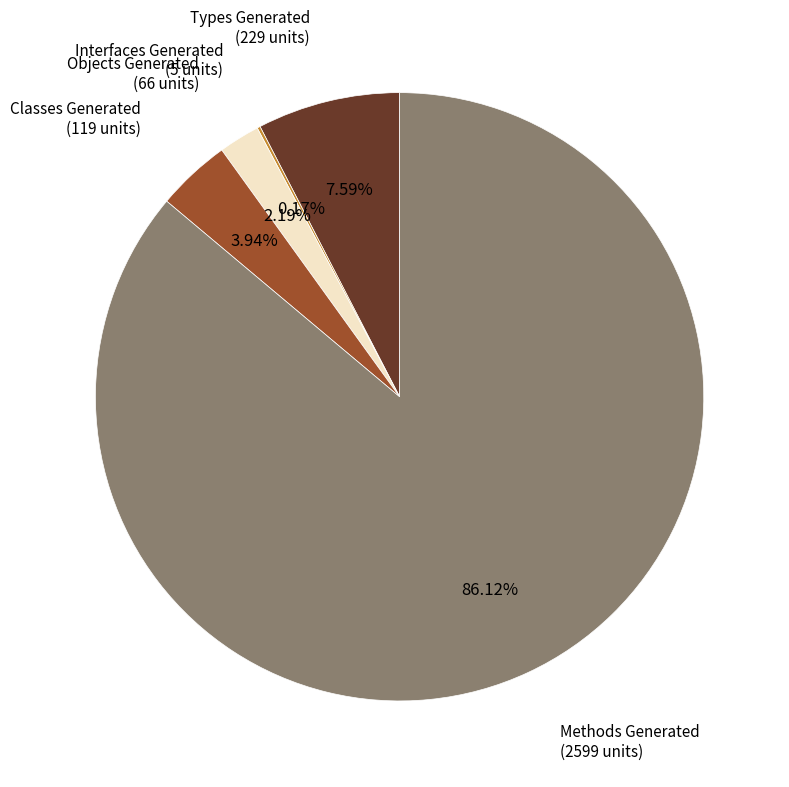

What percentage is the Classes Generated slice, to the nearest percent?

4%